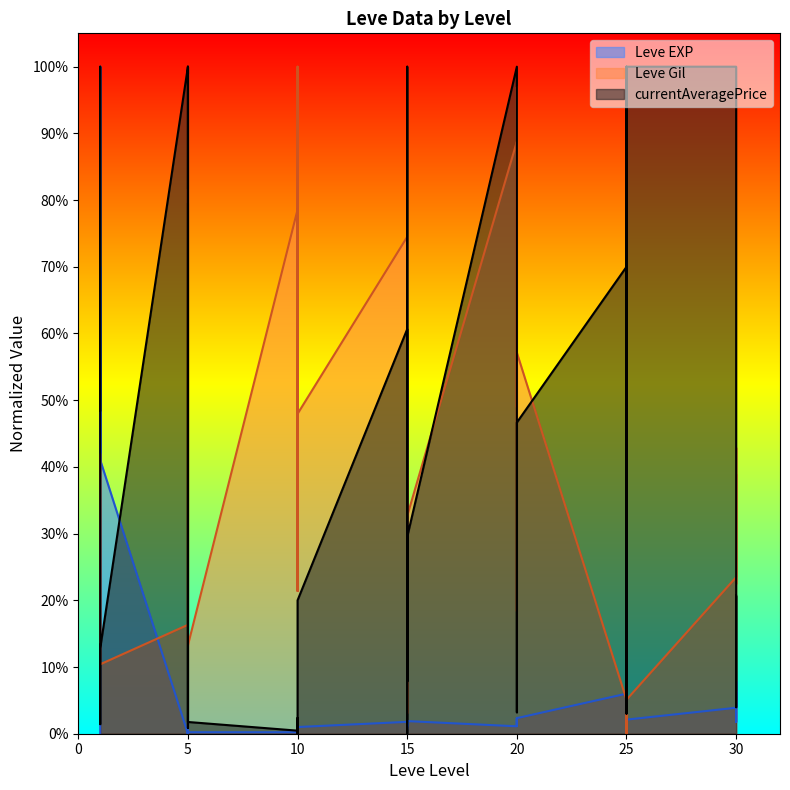

Between 1 and 25, which series saw the biggest shift?

Leve EXP